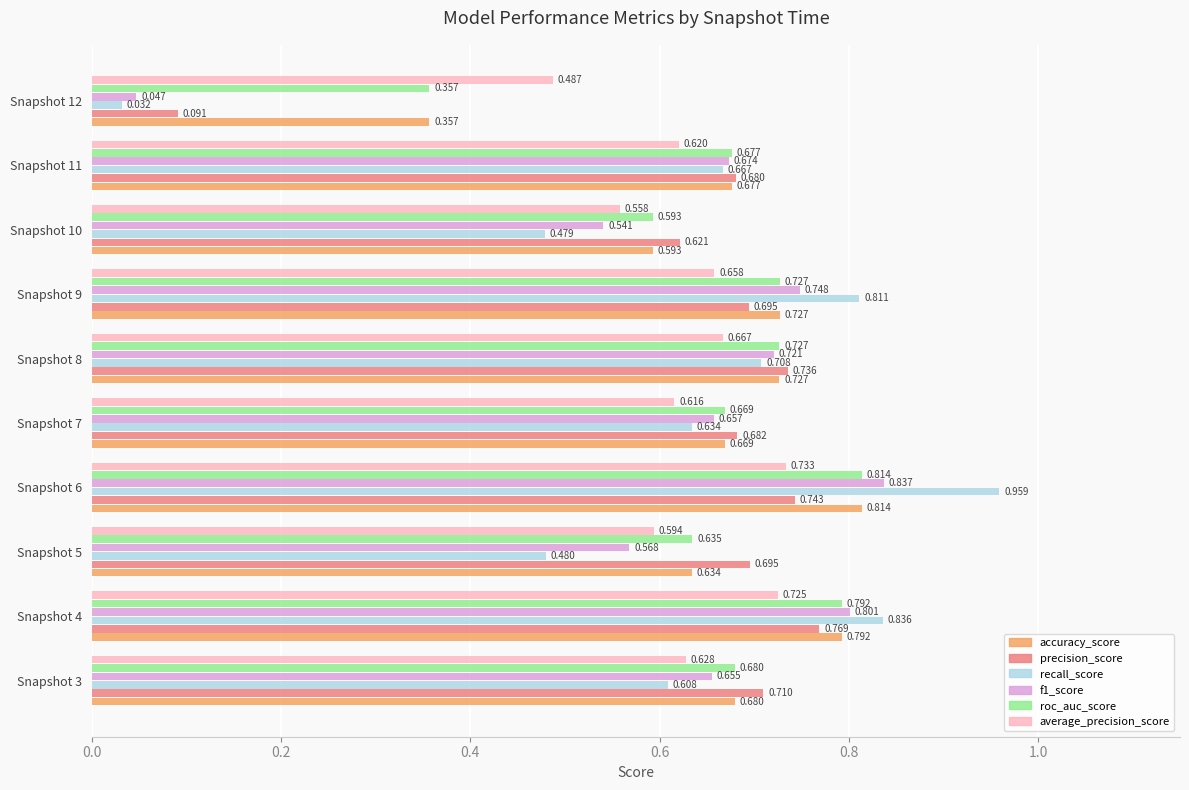

Is the value of accuracy_score at Snapshot 3 greater than the value of average_precision_score at Snapshot 4?

No